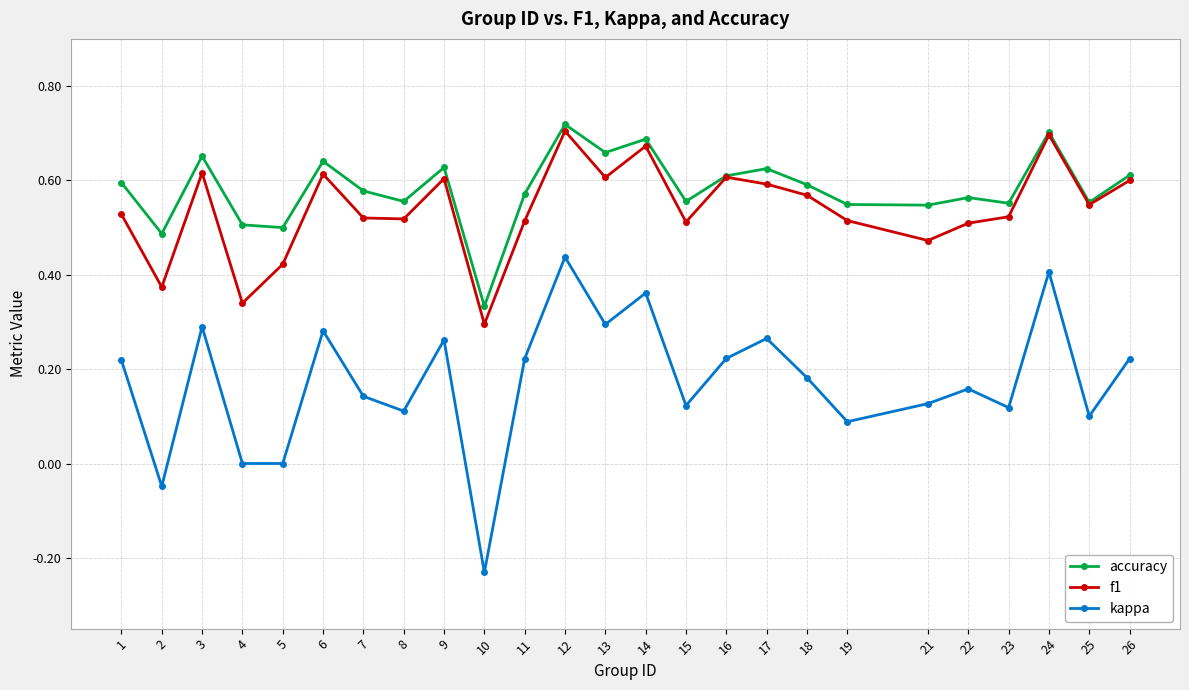

Is the value of accuracy at 3 greater than the value of f1 at 2?

Yes